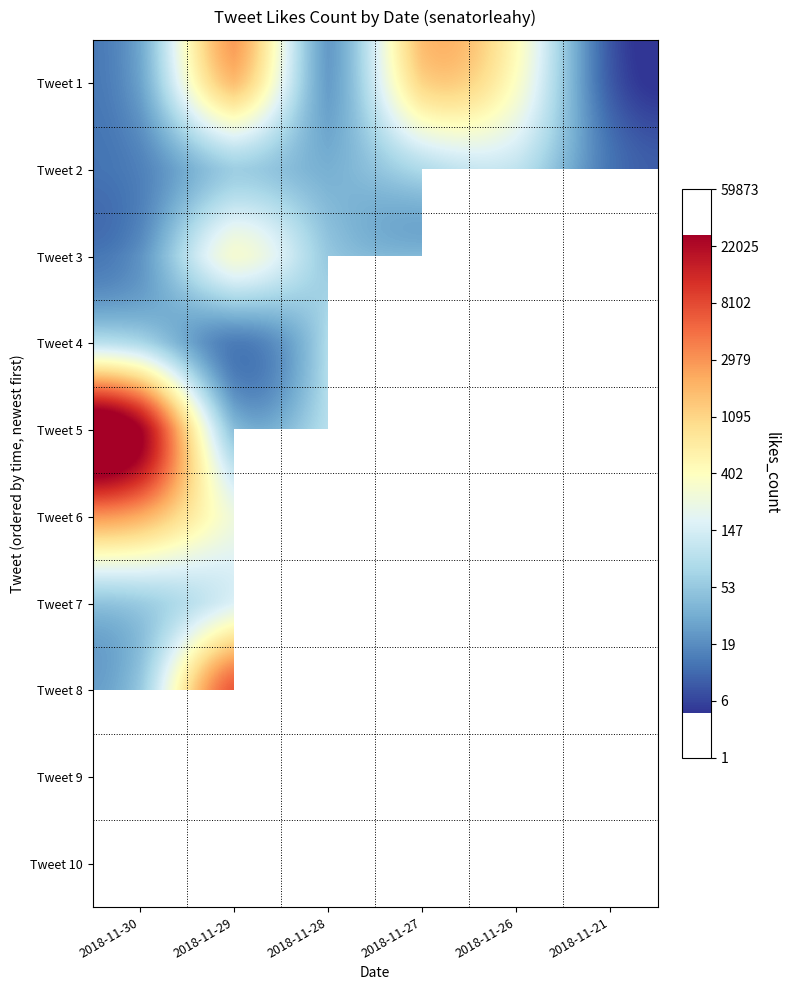

Count the number of categories in the chart.

6